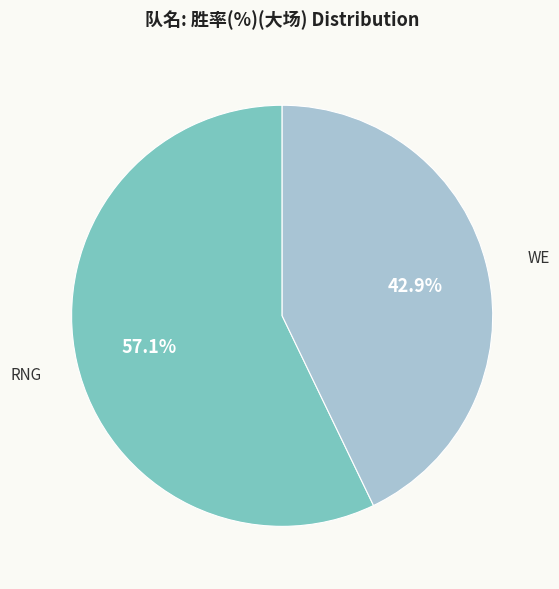

Rank the categories by value from highest to lowest.

RNG, WE